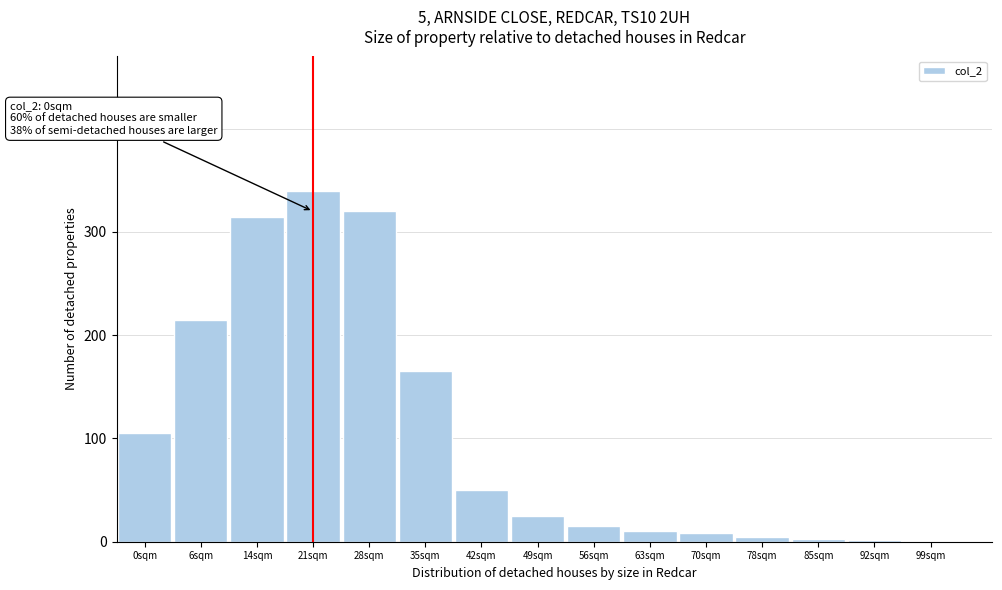

At which label is the value closest to 170?

35sqm